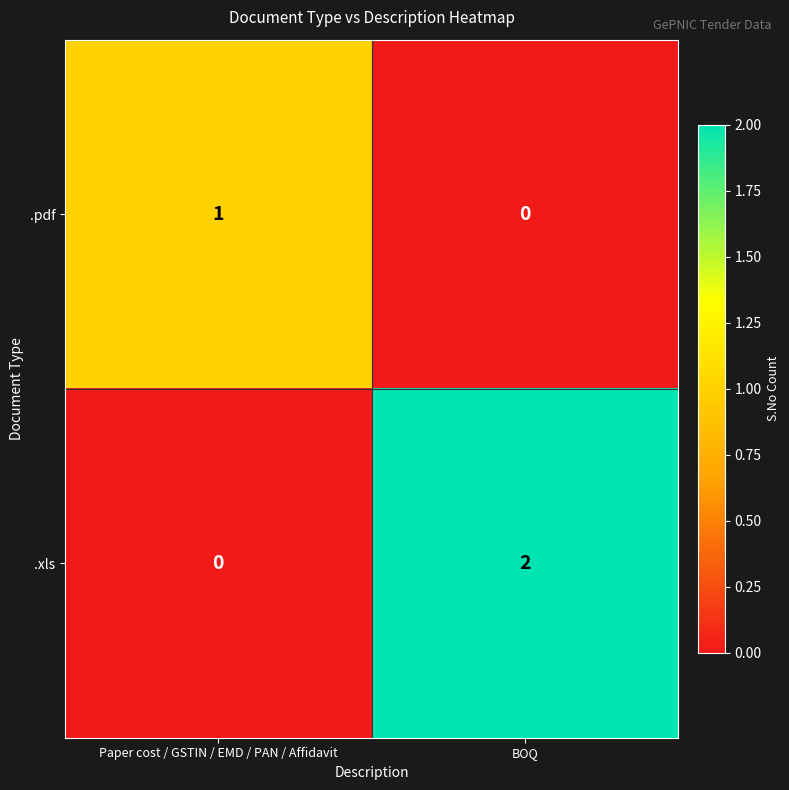

At which category is the sum across all series the highest?

BOQ